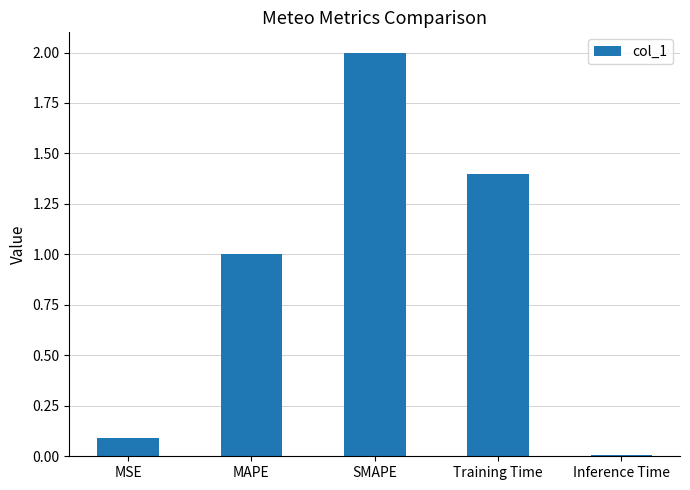

The chart shows a value of 2.0 at SMAPE. True or false?

True